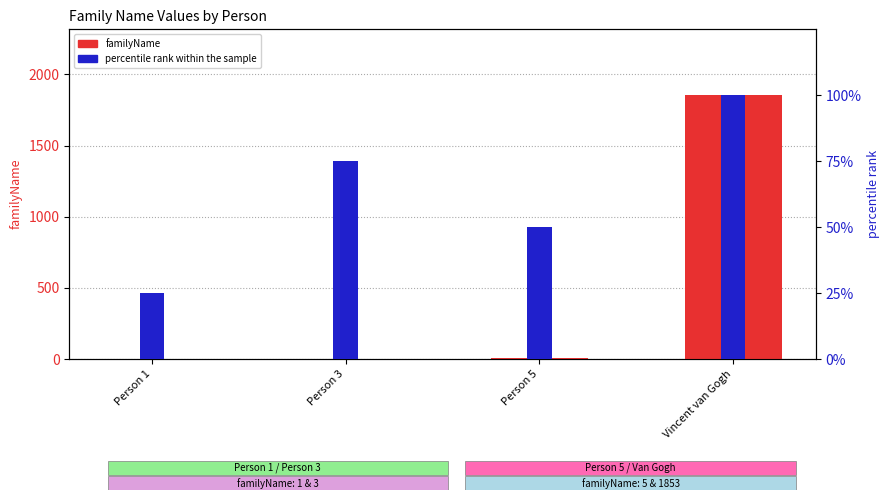

Where is percentile rank within the sample nearest to the value 62?

Person 5